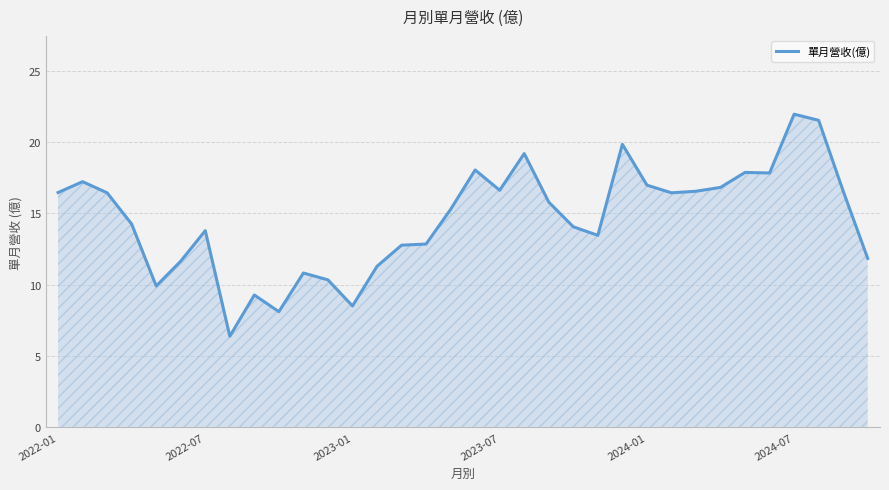

What is the difference between the maximum and minimum values?

15.6